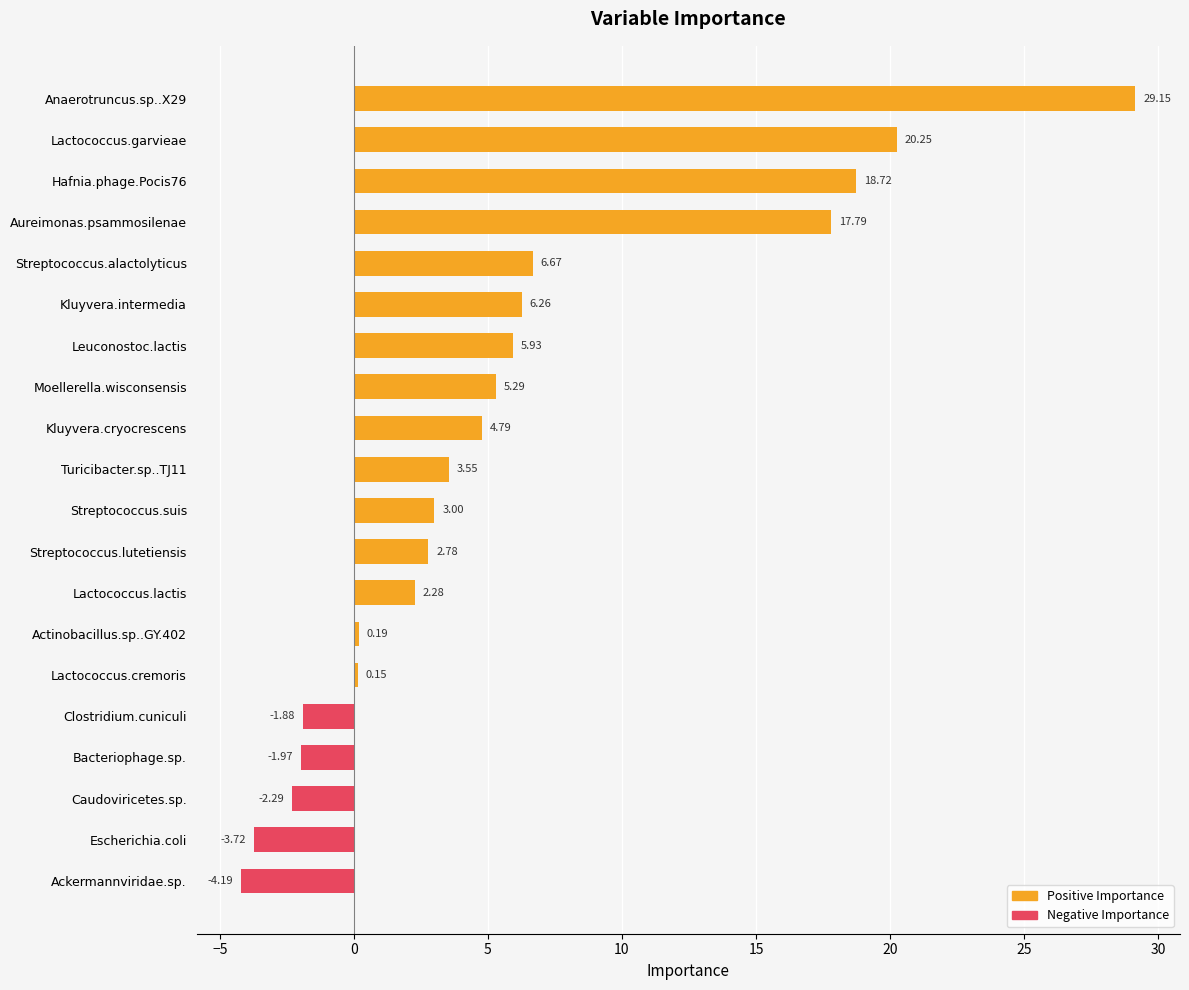

Which has a higher value, Ackermannviridae.sp. or Lactococcus.lactis?

Lactococcus.lactis